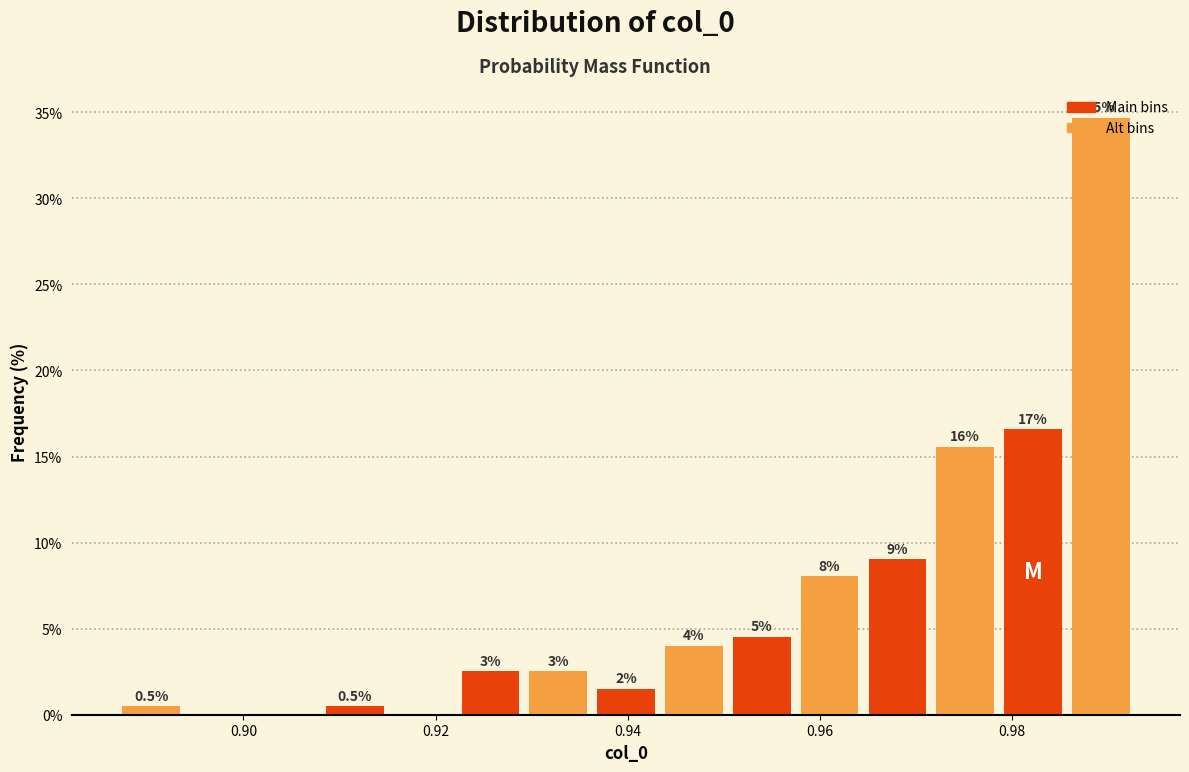

Around what value on the x-axis is the tallest bar? Give the approximate position of its centre, as read against the axis.

0.990